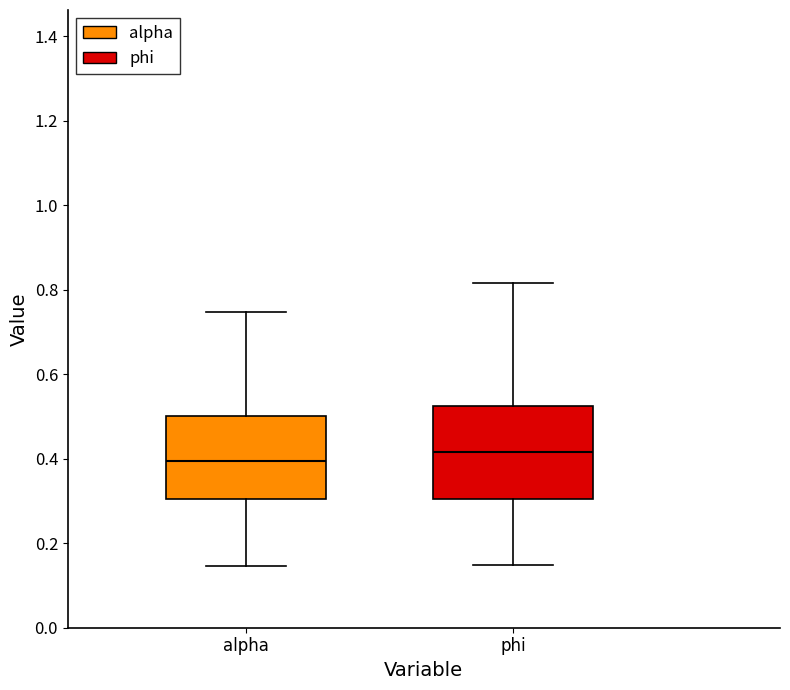

Which box has the lowest median line?

alpha